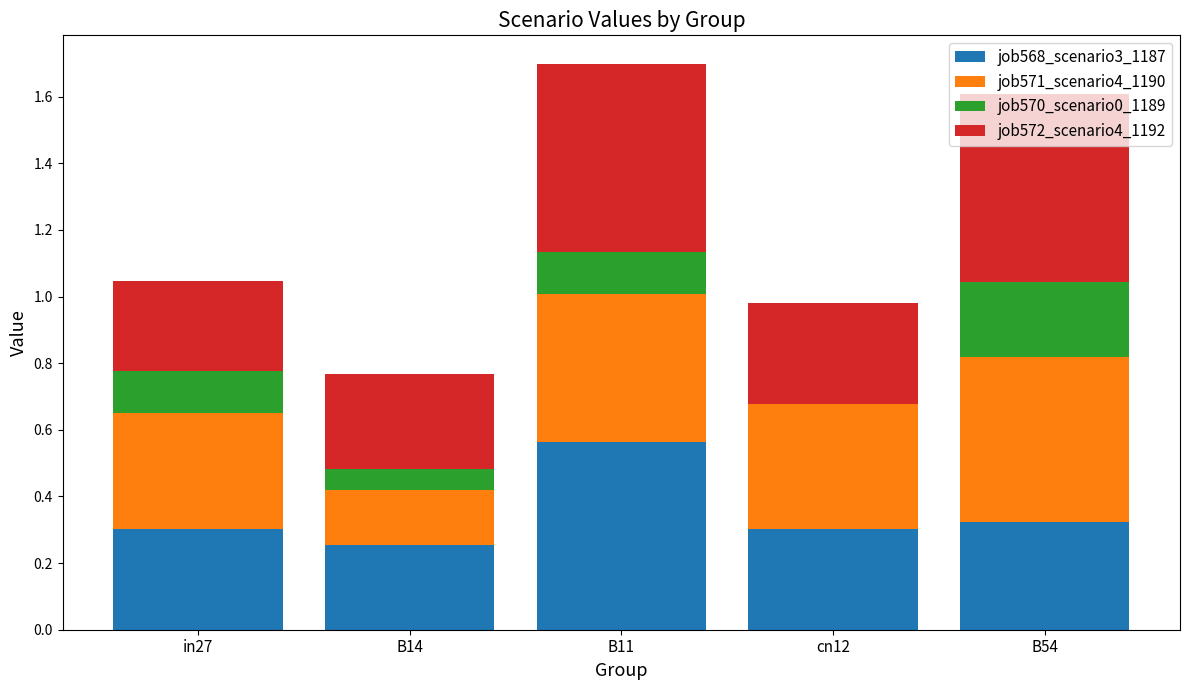

What is the sum of all job568_scenario3_1187 values?

1.7